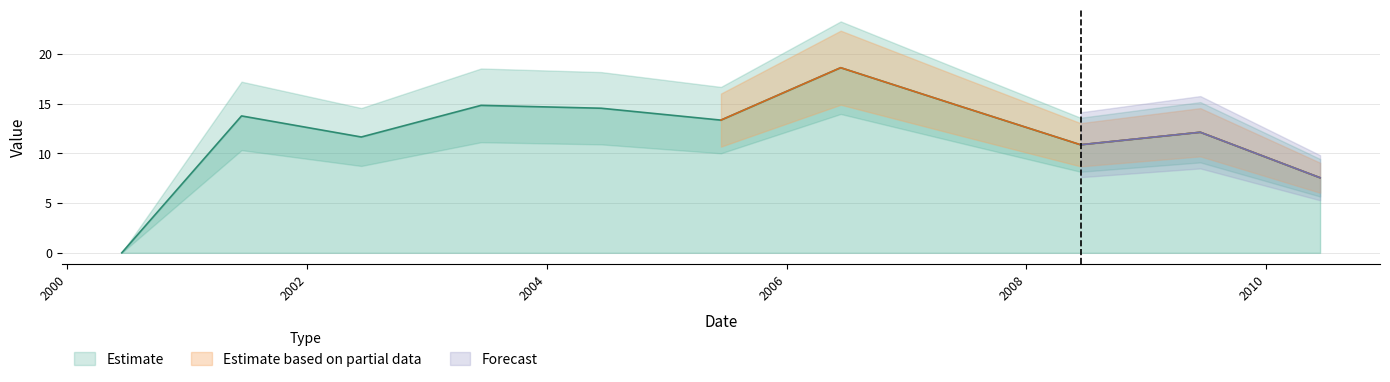

Where is the data nearest to the value 9?

2010-06-15